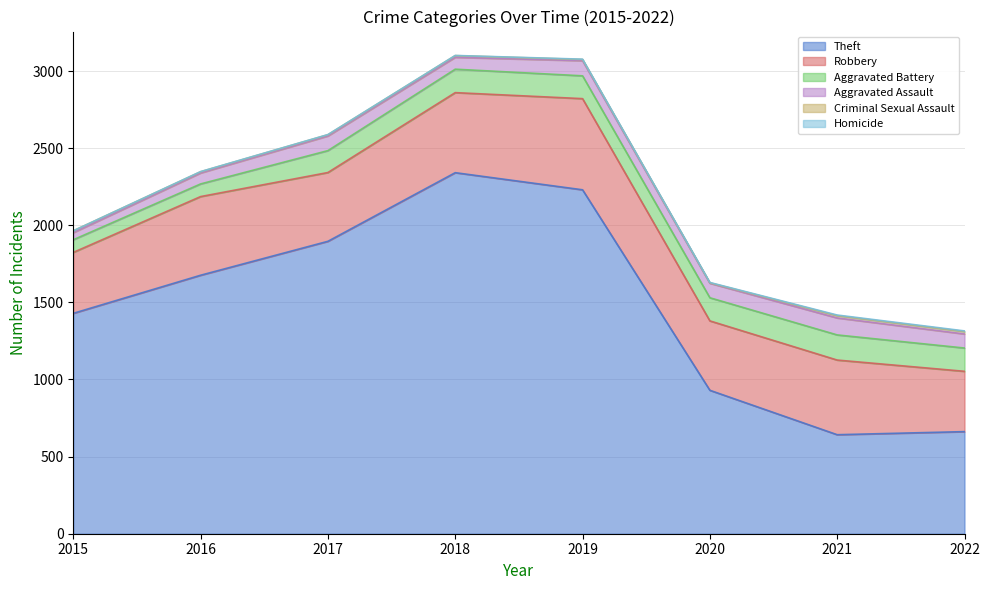

Is the value of Aggravated Assault at 2016 greater than the value of Homicide at 2015?

Yes